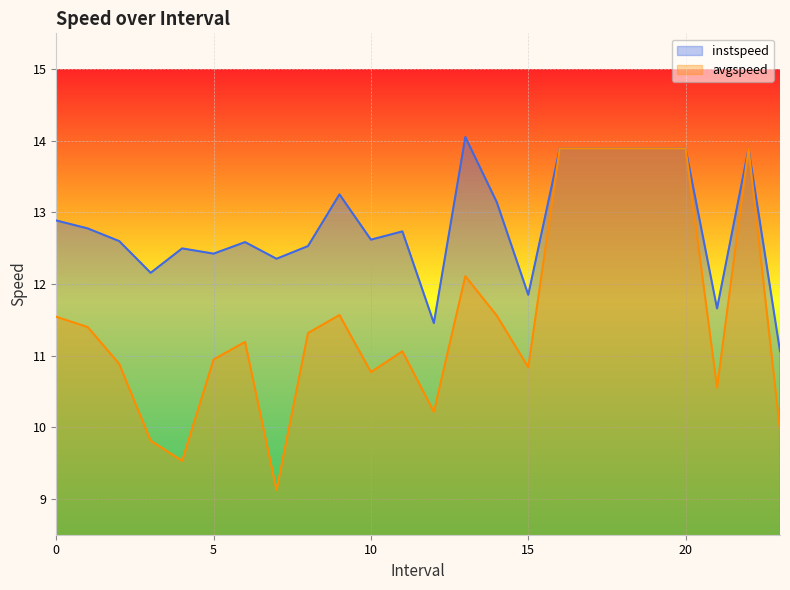

Reading left to right, list all the values displayed in this chart.

instspeed: 0.0=12.9	1.0=12.8	2.0=12.6	3.0=12.2	4.0=12.5	5.0=12.4	6.0=12.6	7.0=12.4	8.0=12.5	9.0=13.3	10.0=12.6	11.0=12.7	12.0=11.5	13.0=14.1	14.0=13.1	15.0=11.9	16.0=13.9	17.0=13.9	18.0=13.9	19.0=13.9	20.0=13.9	21.0=11.7	22.0=13.9	23.0=11.1
avgspeed: 0.0=11.5	1.0=11.4	2.0=10.9	3.0=9.8	4.0=9.5	5.0=10.9	6.0=11.2	7.0=9.1	8.0=11.3	9.0=11.6	10.0=10.8	11.0=11.1	12.0=10.2	13.0=12.1	14.0=11.6	15.0=10.8	16.0=13.9	17.0=13.9	18.0=13.9	19.0=13.9	20.0=13.9	21.0=10.6	22.0=13.9	23.0=10.0